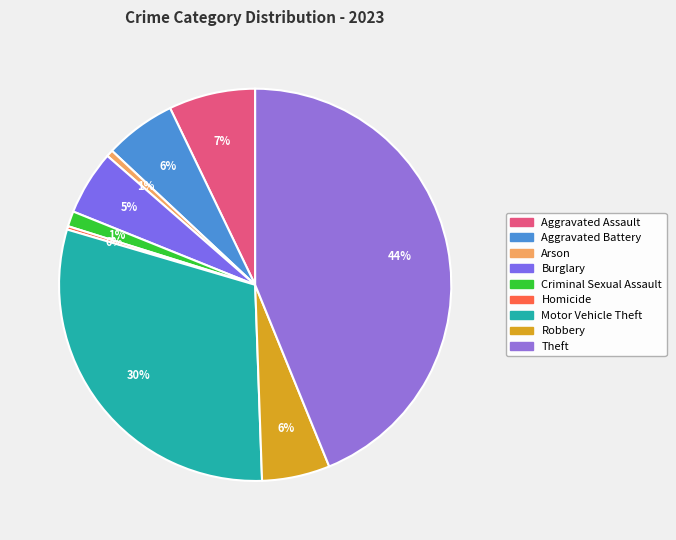

True or false: Robbery accounts for 1% of the total.

False